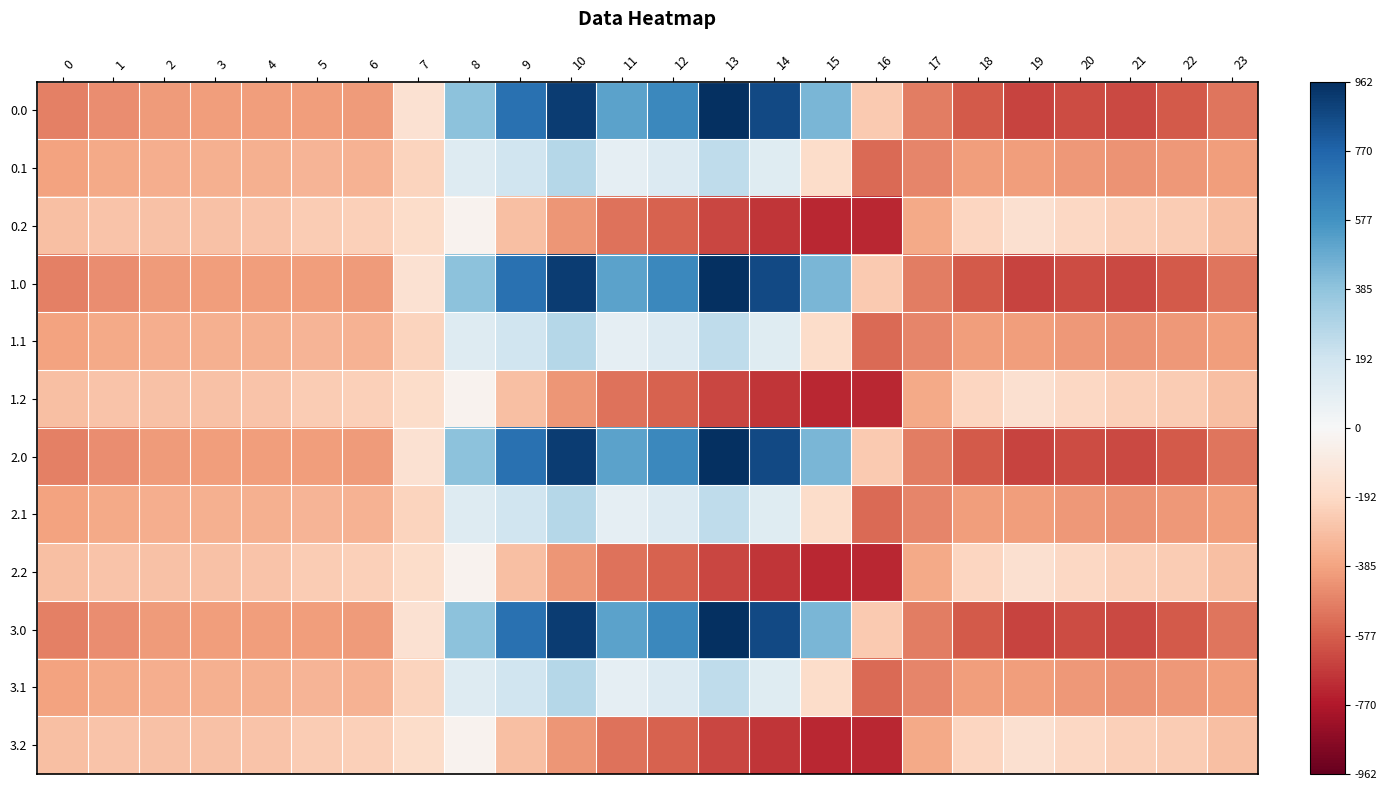

What is the spread (max minus min) of values at 3?

123.4